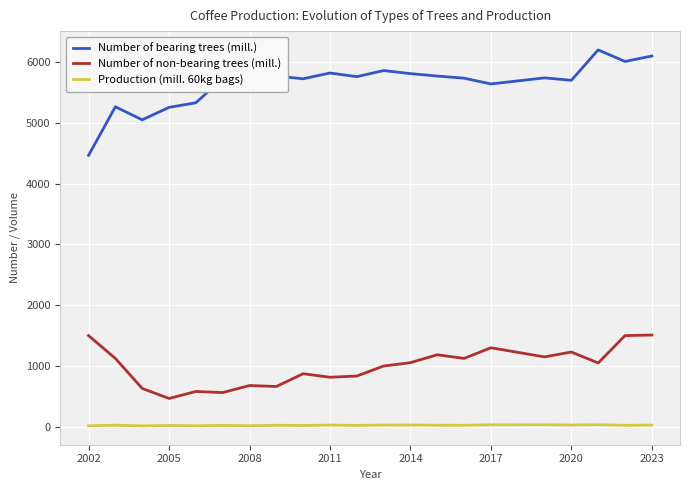

Which series has the largest total across all categories?

Number of bearing trees (mill.)